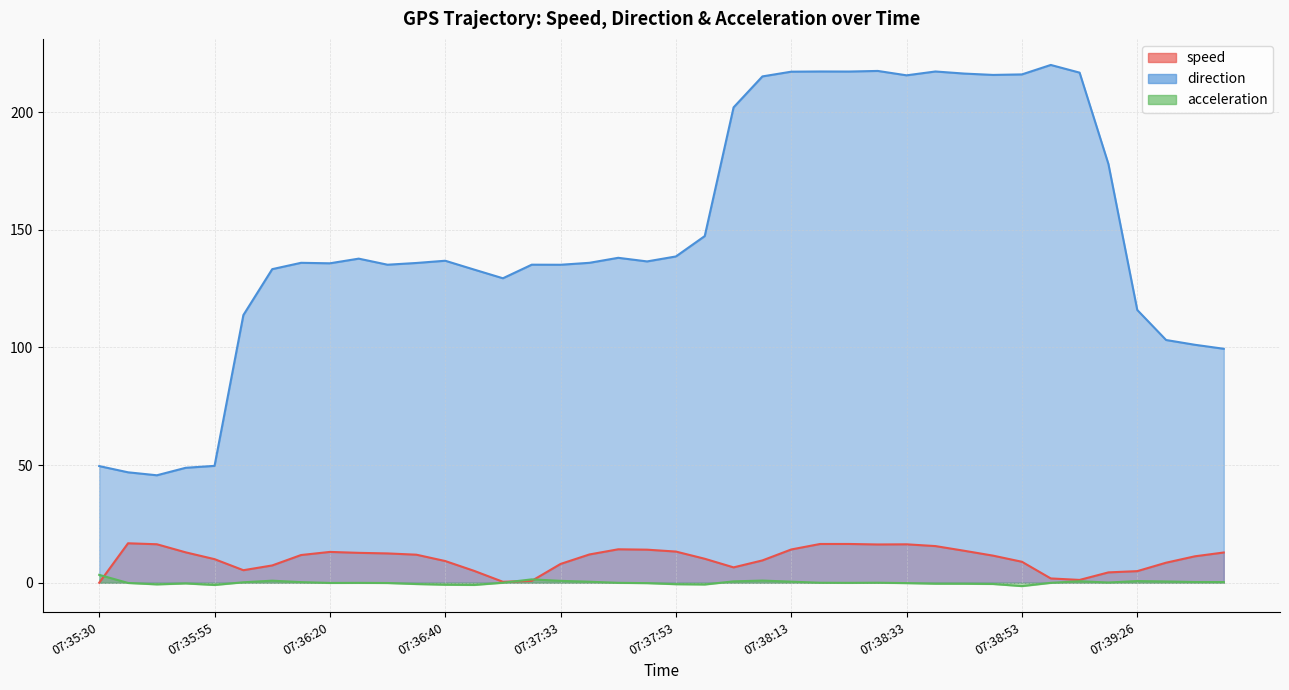

The speed series shows 9.5 at 07:35:35. True or false?

False